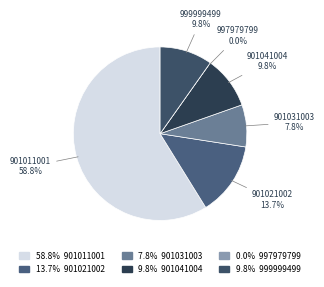

The 901041004 slice represents 16% of the pie. True or false?

False